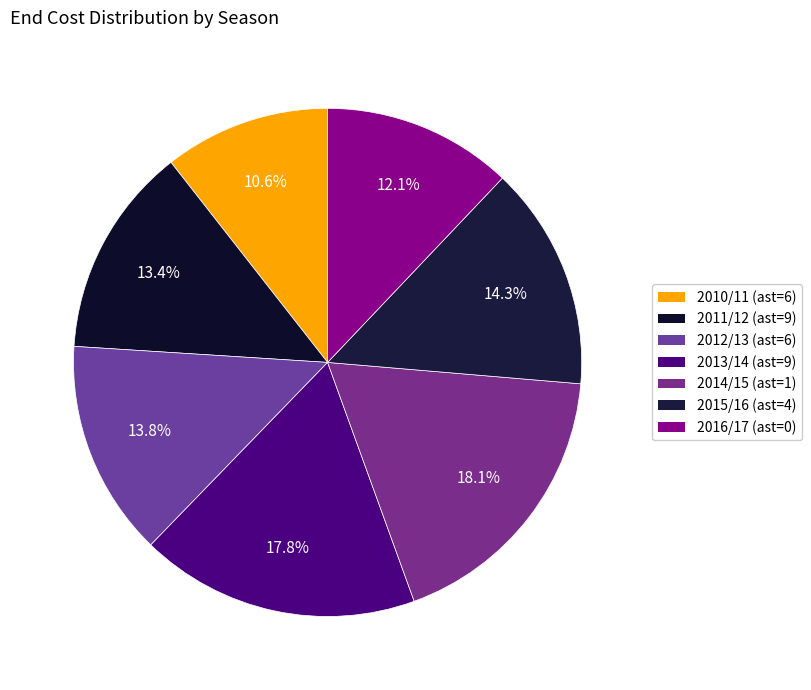

Count the number of slices in the pie.

7